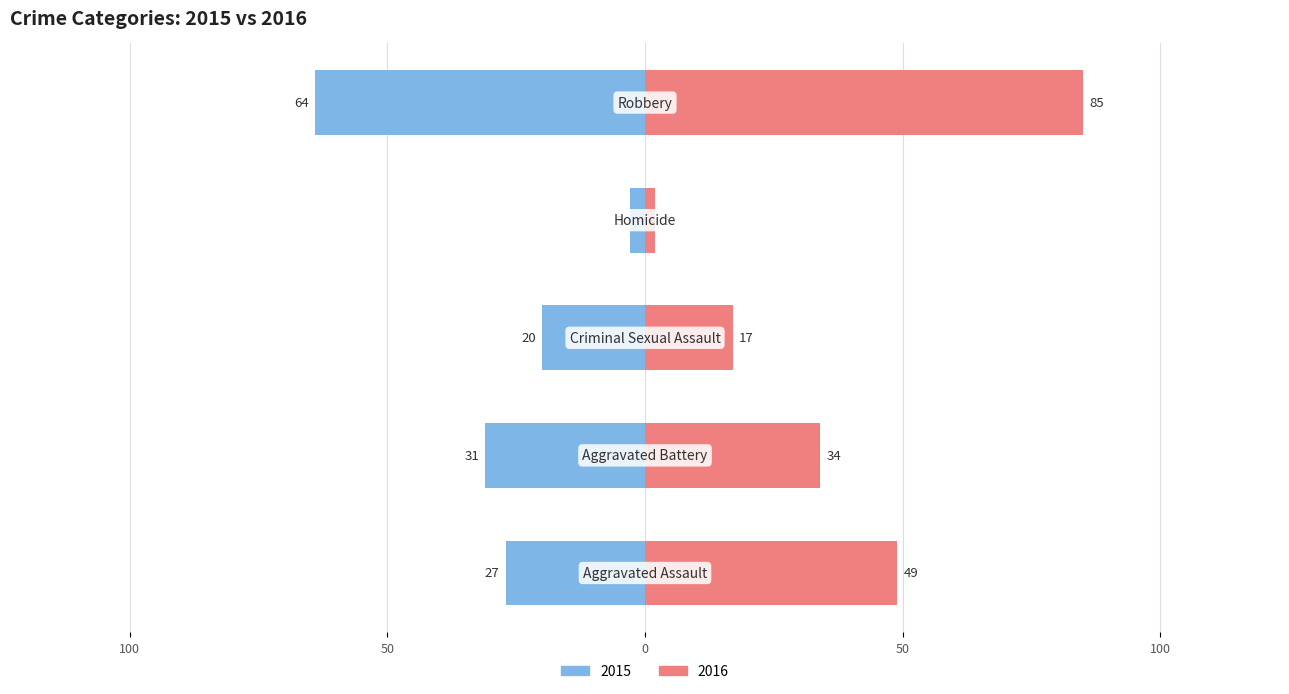

What are all the series names shown in the legend?

2015, 2016